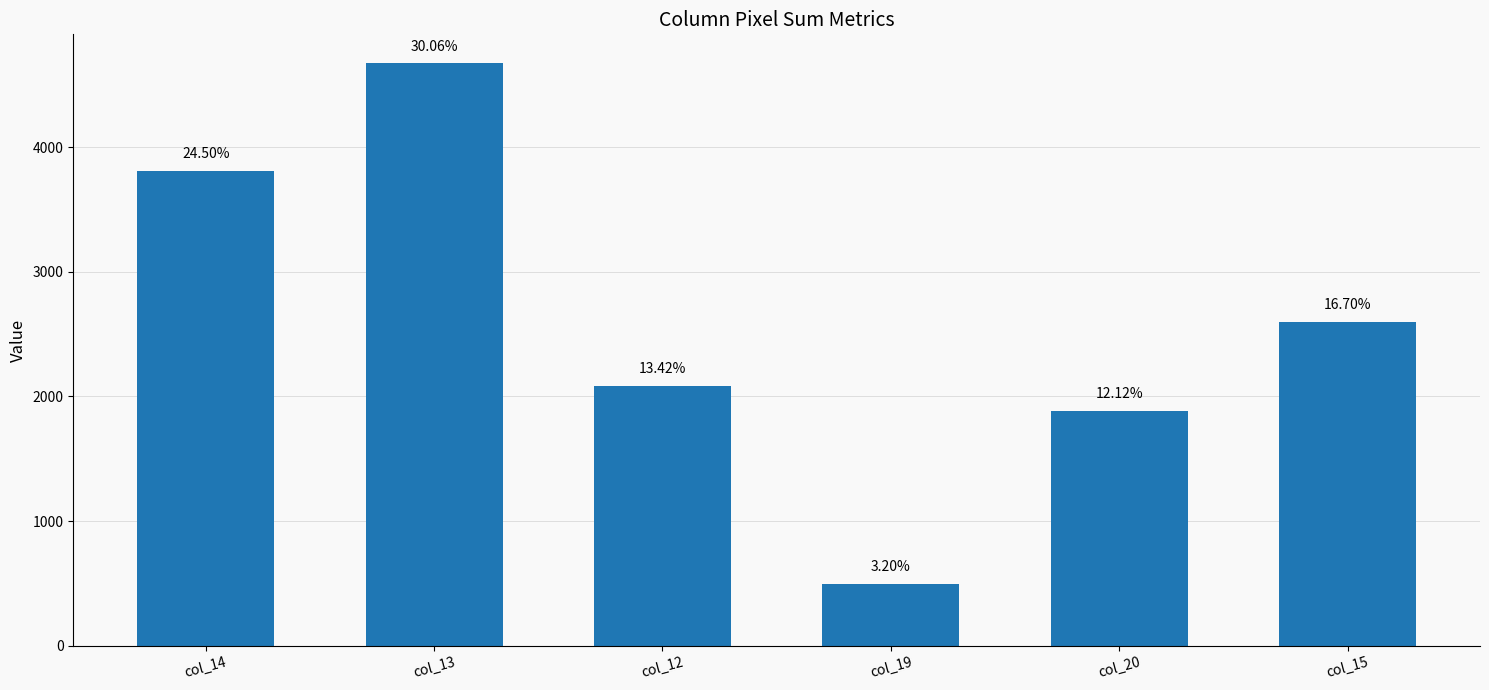

Reading left to right, extract all data points from this chart.

3808	4672	2086	497	1883	2596